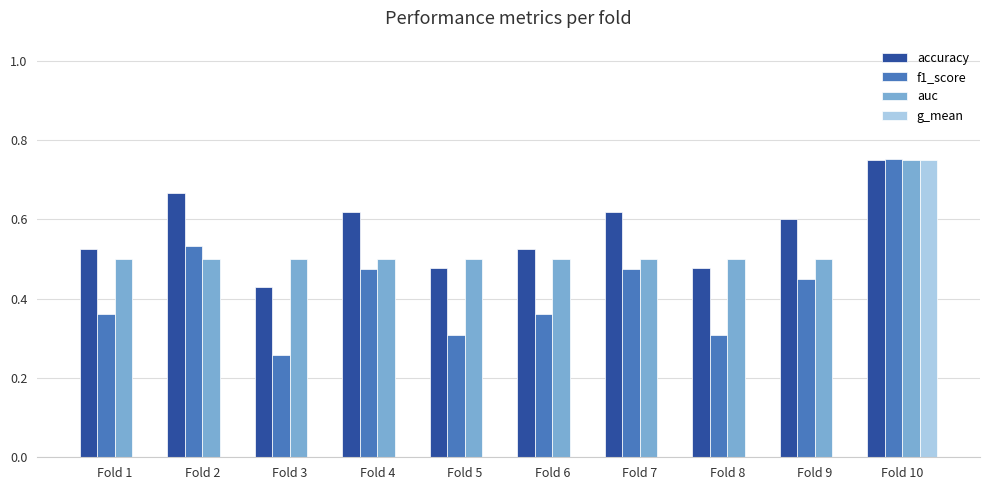

At which label does f1_score reach its peak?

Fold 10